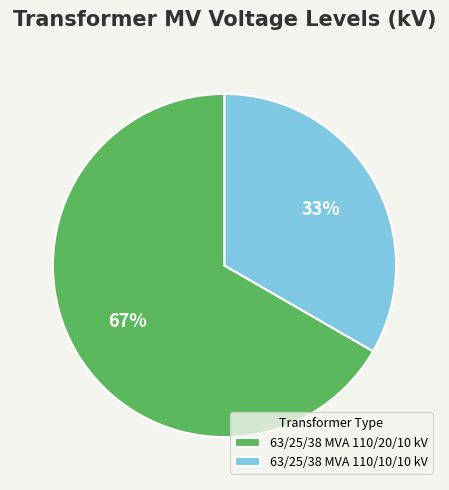

Rank the categories by value from highest to lowest.

63/25/38 MVA 110/20/10 kV, 63/25/38 MVA 110/10/10 kV